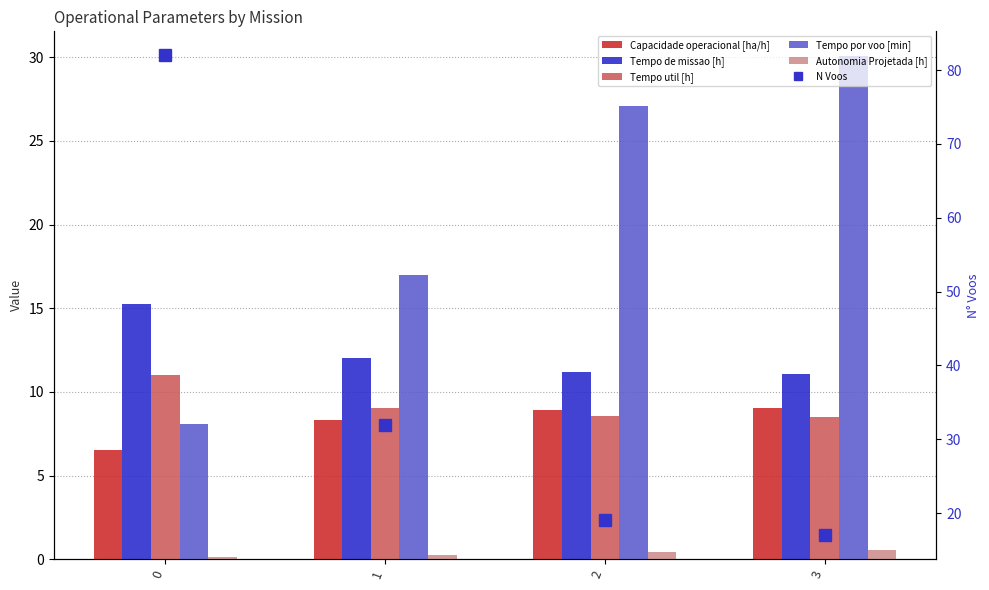

Is the value of Capacidade operacional [ha/h] at 3 greater than the value of Autonomia Projetada [h] at 2?

Yes